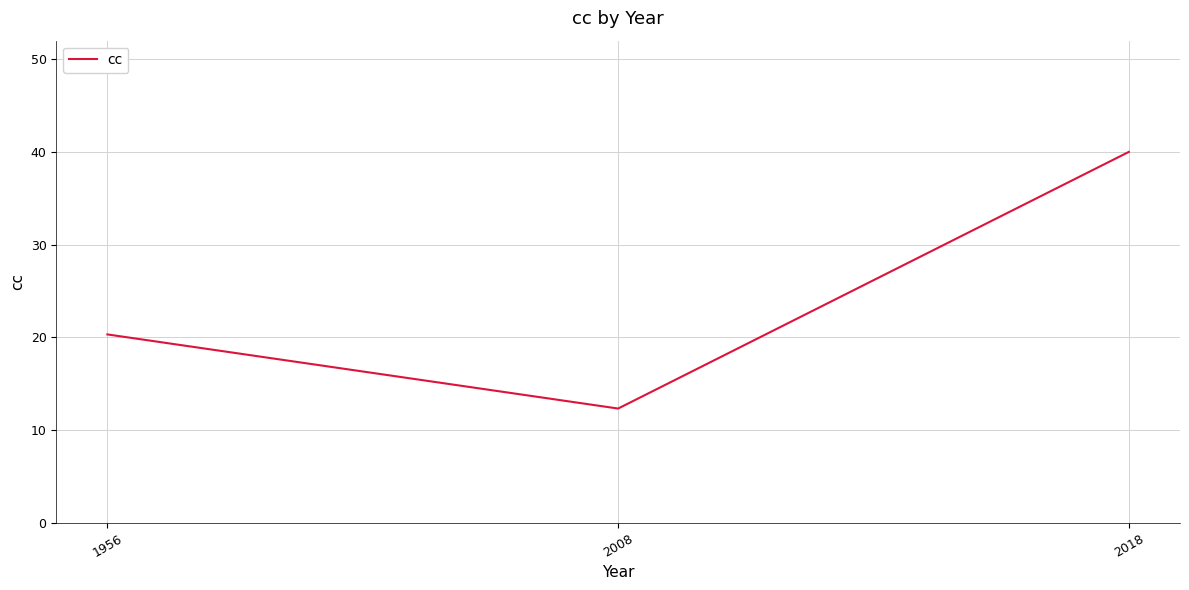

At which label is the value closest to 26?

1956